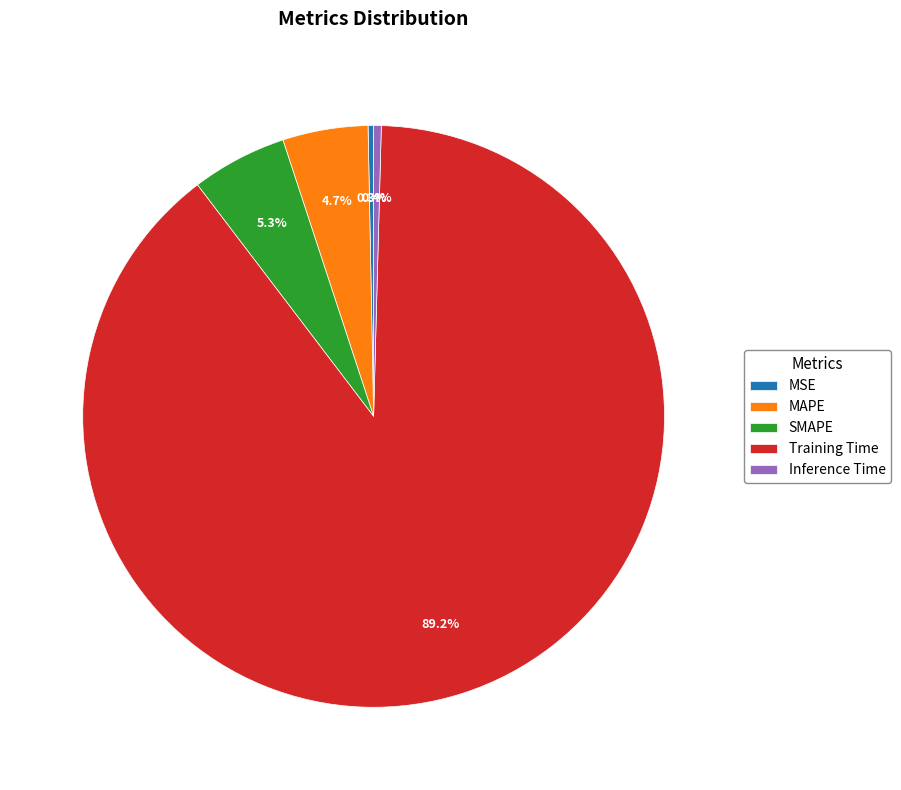

Is there a majority slice in this chart?

Yes